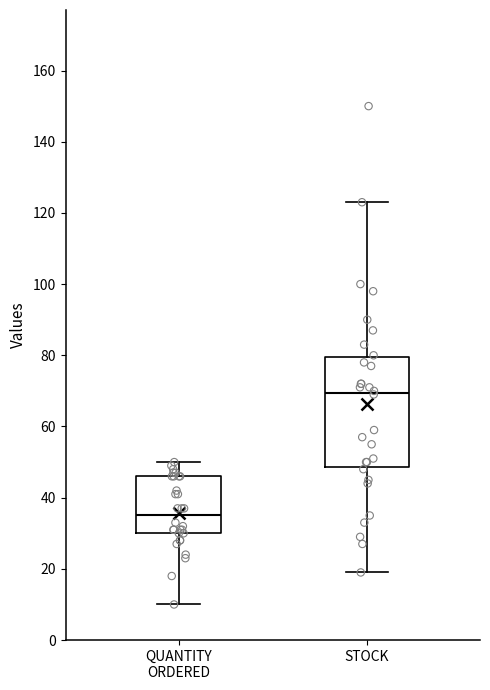

Reading left to right, read every box against the y-axis: the position of its median line, the range the box covers, and the ends of its whiskers. The values are not printed on the chart, so give them approximately, as read against the axis.

QUANTITY ORDERED: median 36, box 30 to 46, whiskers 10 to 50
STOCK: median 70, box 48 to 80, whiskers 20 to 124